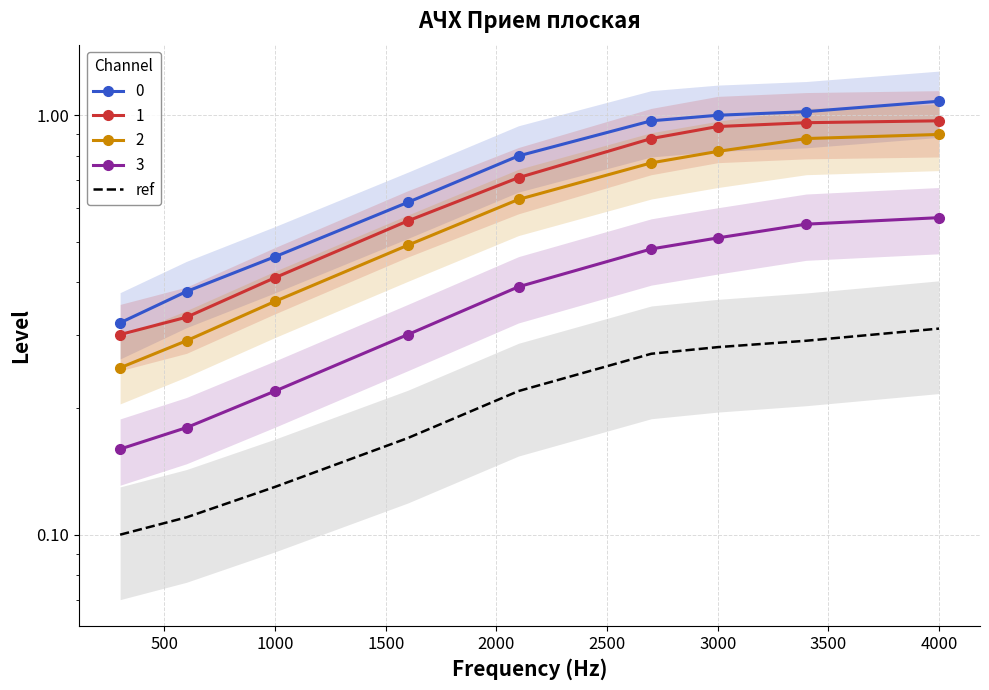

Count the values in the range 0 to 1.

9